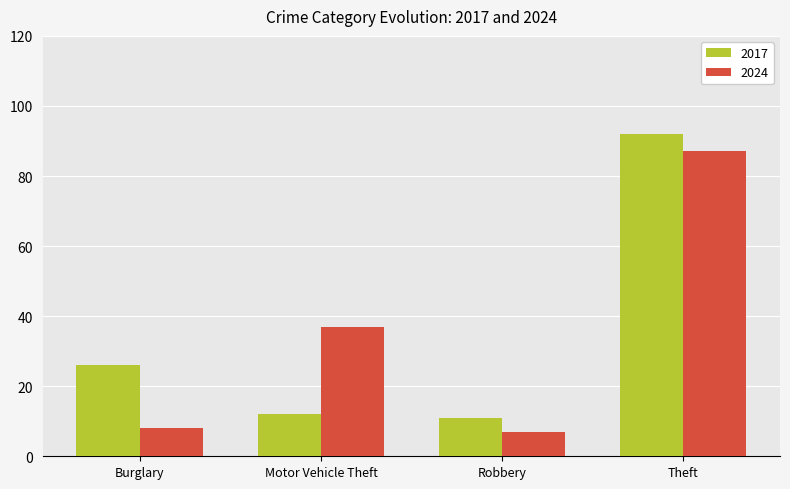

The 2017 series shows 11 at Robbery. True or false?

True